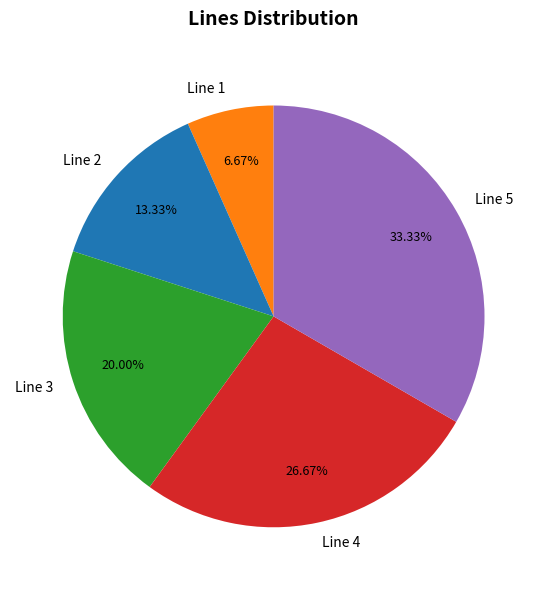

Approximately how many times larger is the value at Line 3 compared to Line 2?

1.5